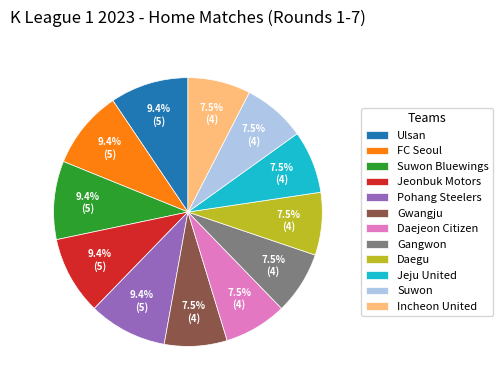

Does Pohang Steelers represent more than half of the total?

No